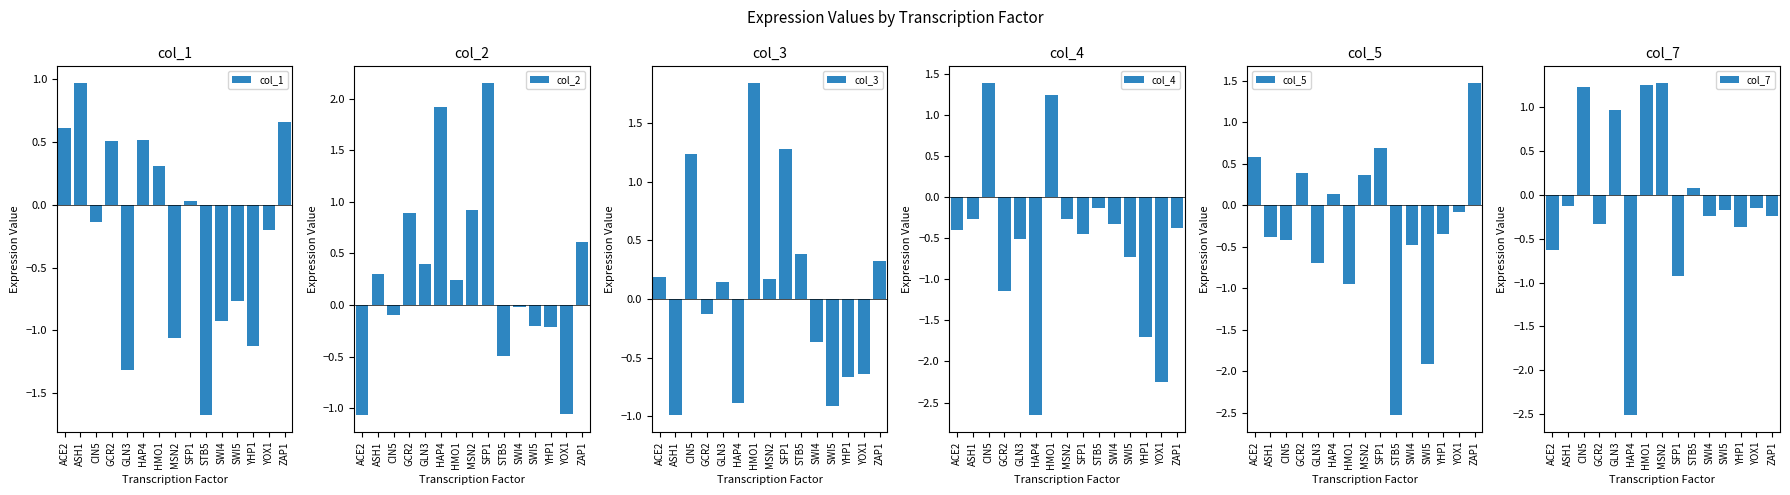

What is the total value across all series at YOX1?

-4.4